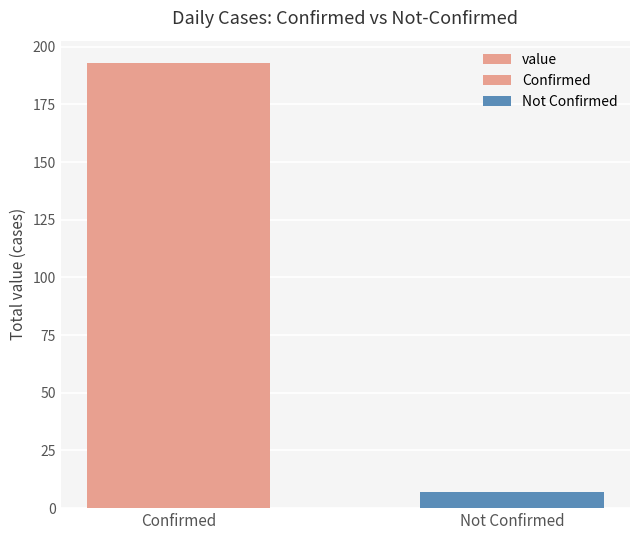

What position from the right is Not Confirmed?

1